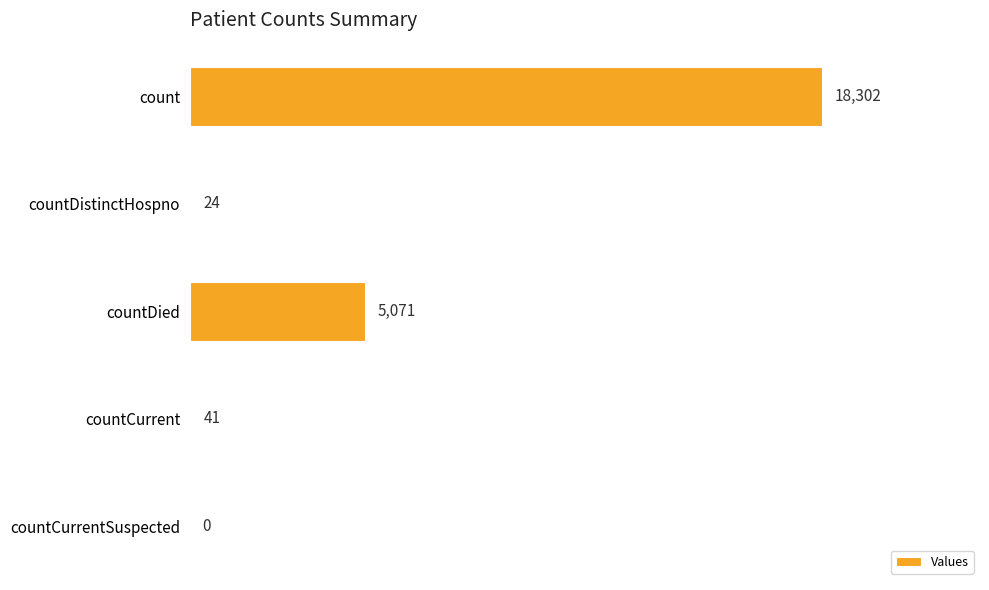

Are the bars grouped side by side (vs. stacked)?

No